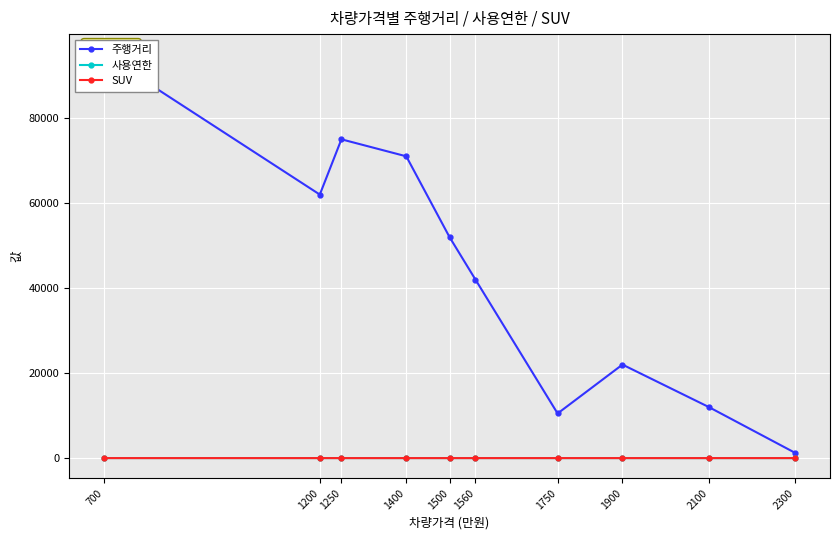

What is the difference between the 사용연한 values at 1900 and 1200?

3